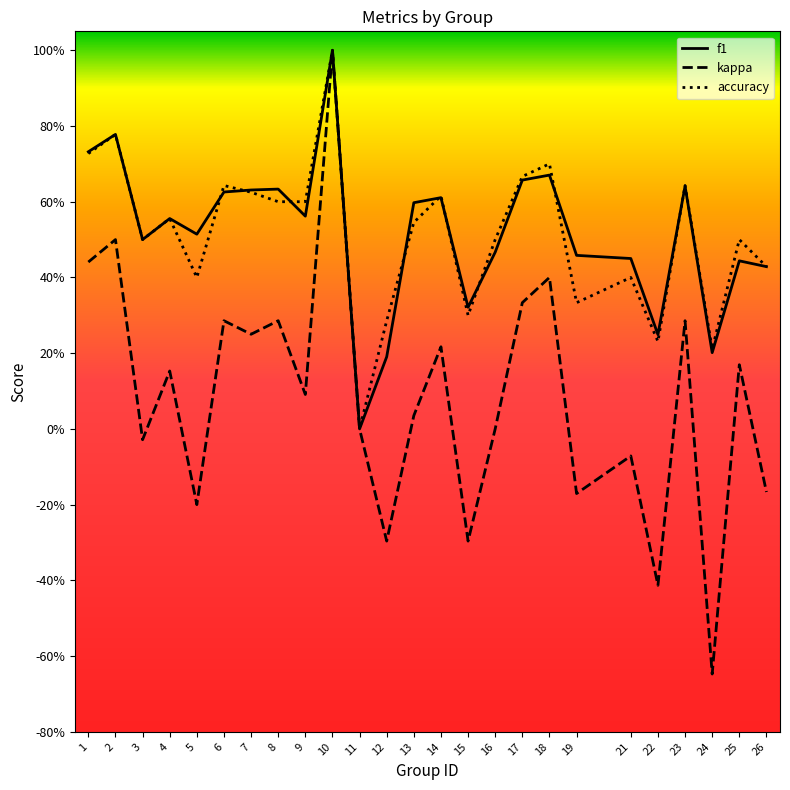

True or false: f1 and accuracy cross at least once.

True